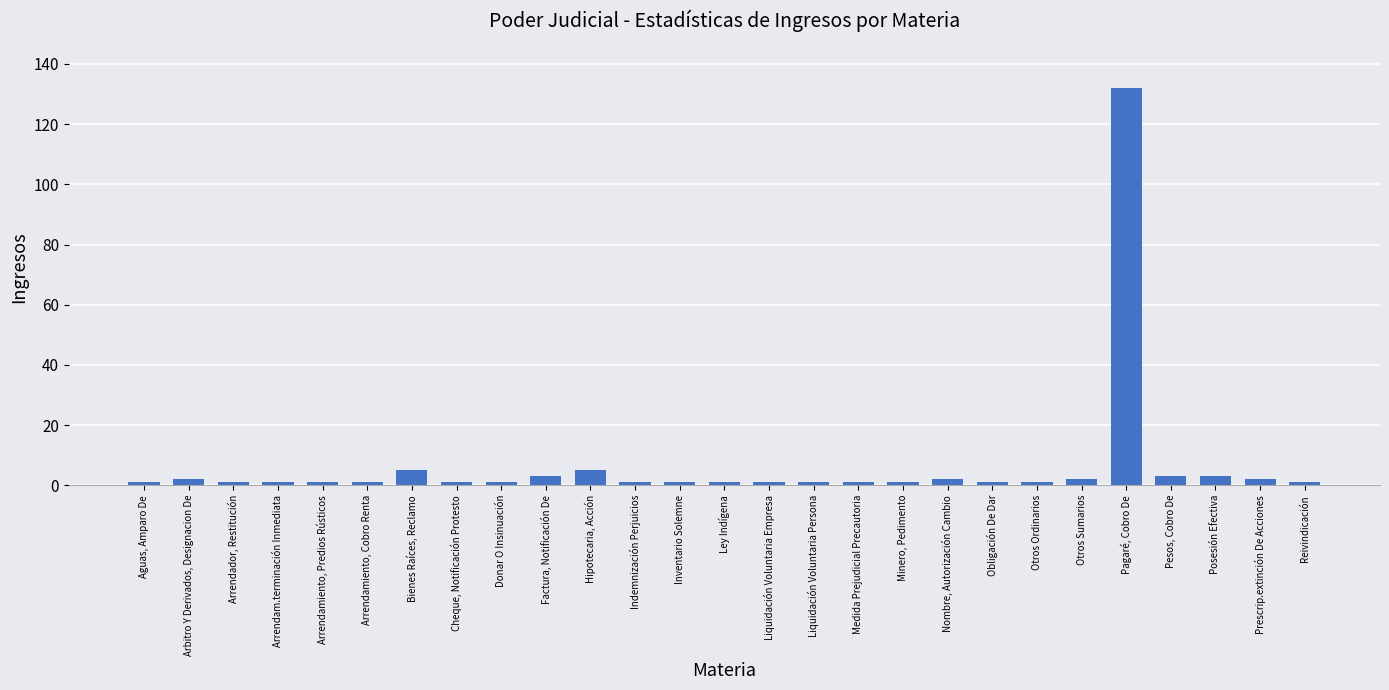

Reading right to left, list all the values displayed in this chart.

Reivindicación=1	Prescrip.extinción De Acciones=2	Posesión Efectiva=3	Pesos, Cobro De=3	Pagaré, Cobro De=132	Otros Sumarios=2	Otros Ordinarios=1	Obligación De Dar=1	Nombre, Autorización Cambio=2	Minero, Pedimento=1	Medida Prejudicial Precautoria=1	Liquidación Voluntaria Persona=1	Liquidación Voluntaria Empresa=1	Ley Indígena=1	Inventario Solemne=1	Indemnización Perjuicios=1	Hipotecaria, Acción=5	Factura, Notificación De=3	Donar O Insinuación=1	Cheque, Notificación Protesto=1	Bienes Raíces, Reclamo=5	Arrendamiento, Cobro Renta=1	Arrendamiento, Predios Rústicos=1	Arrendam.terminación Inmediata=1	Arrendador, Restitución=1	Arbitro Y Derivados, Designacion De=2	Aguas, Amparo De=1